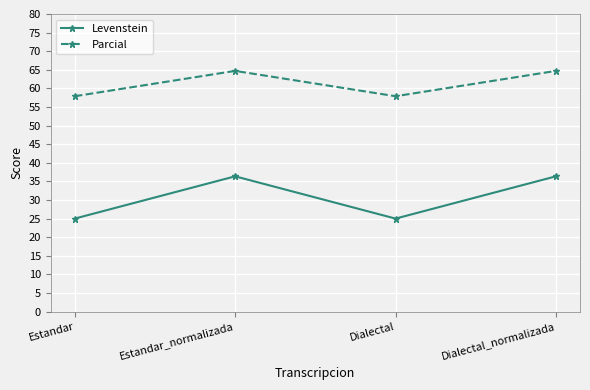

How many lines are shown in the chart?

2